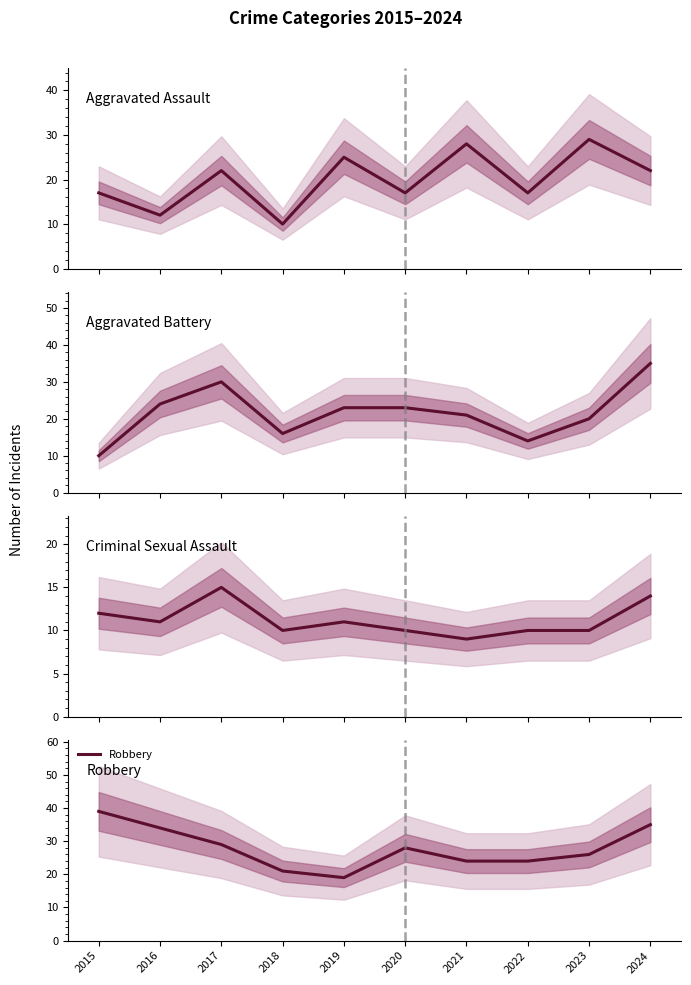

Which series has the largest total across all categories?

Robbery